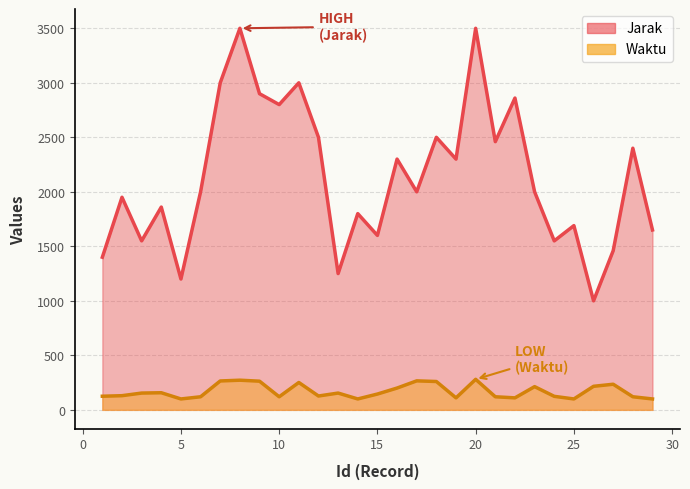

List the series in order of their overall mean, highest first.

Jarak, Waktu